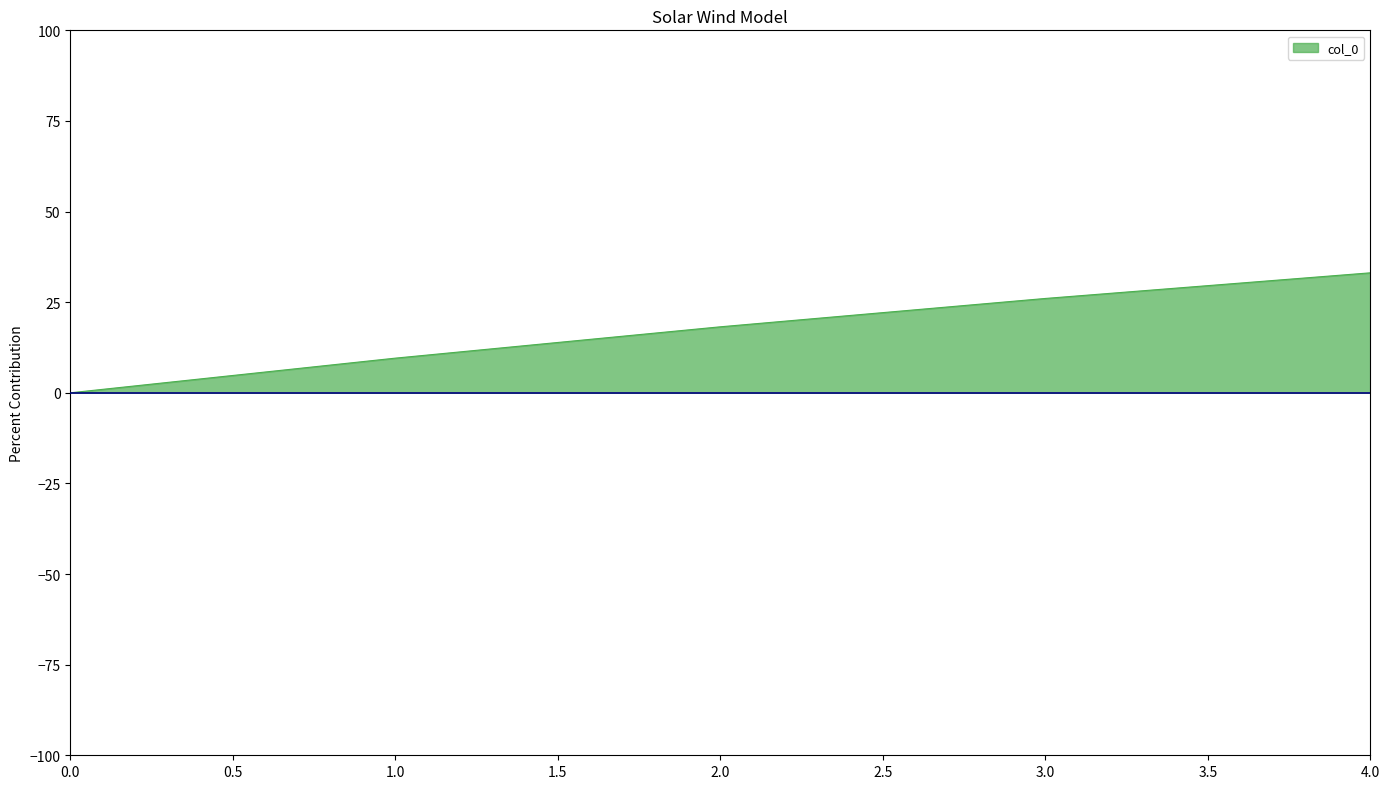

Is it true that the value at 2.0 is 25.4?

False